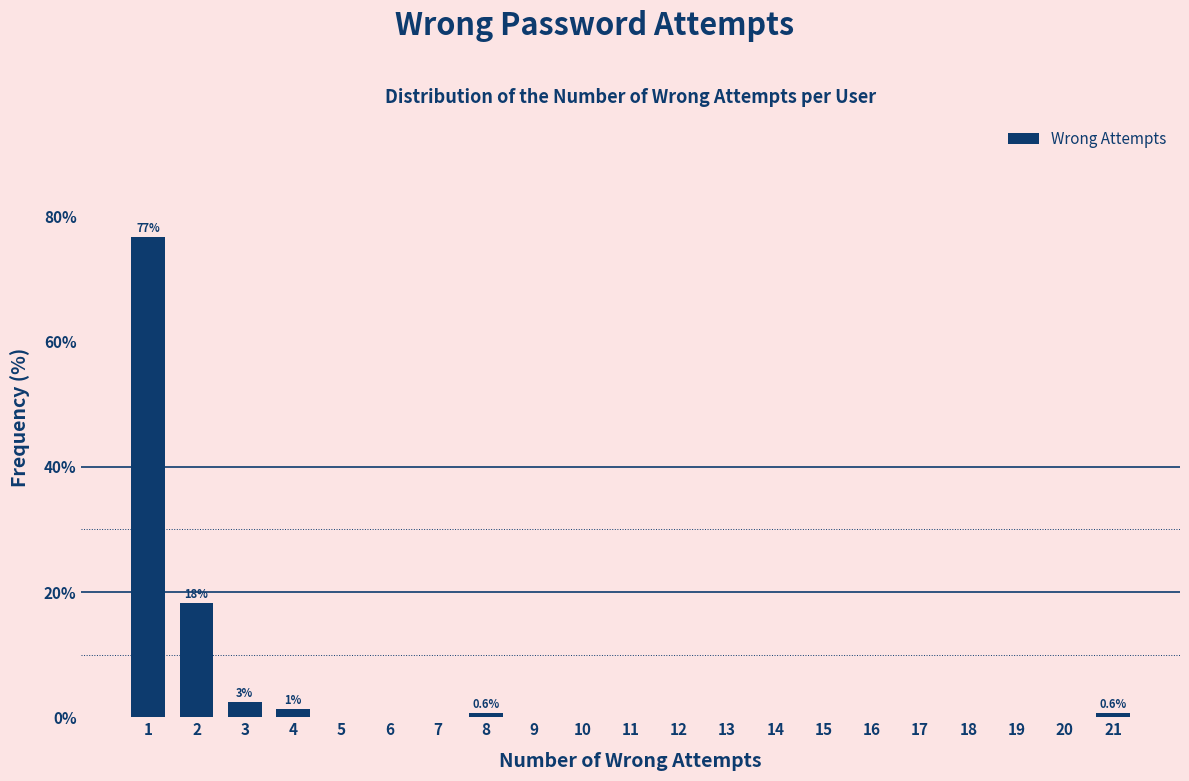

Reading left to right, extract all data points from this chart.

1=76.7	2=18.2	3=2.5	4=1.3	5=0.0	6=0.0	7=0.0	8=0.6	9=0.0	10=0.0	11=0.0	12=0.0	13=0.0	14=0.0	15=0.0	16=0.0	17=0.0	18=0.0	19=0.0	20=0.0	21=0.6